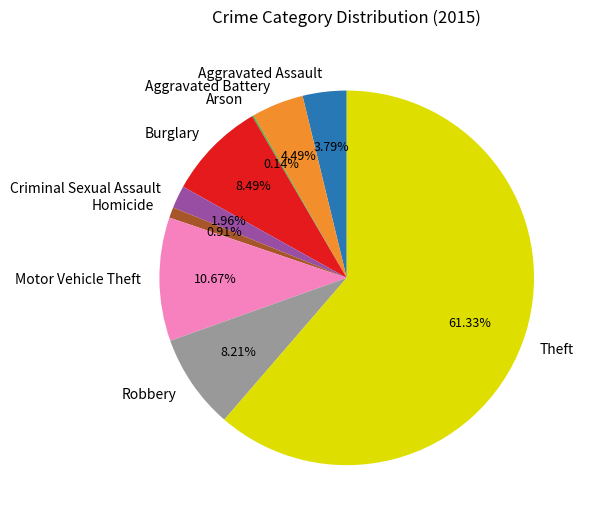

What is the ratio of the value at Motor Vehicle Theft to the value at Aggravated Battery?

2.4